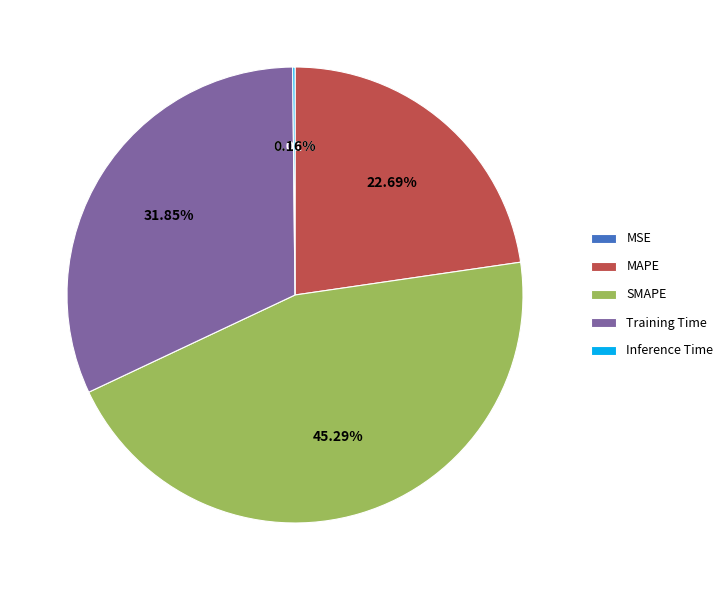

Is it true that MAPE is 23% of the pie?

True